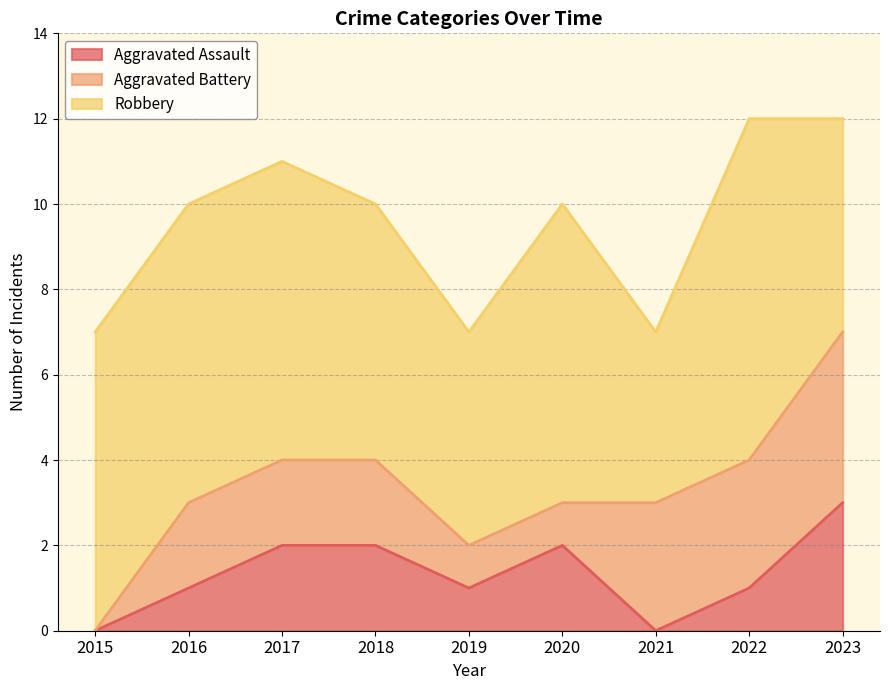

The value of Aggravated Battery at 2017 is 1. True or false?

False